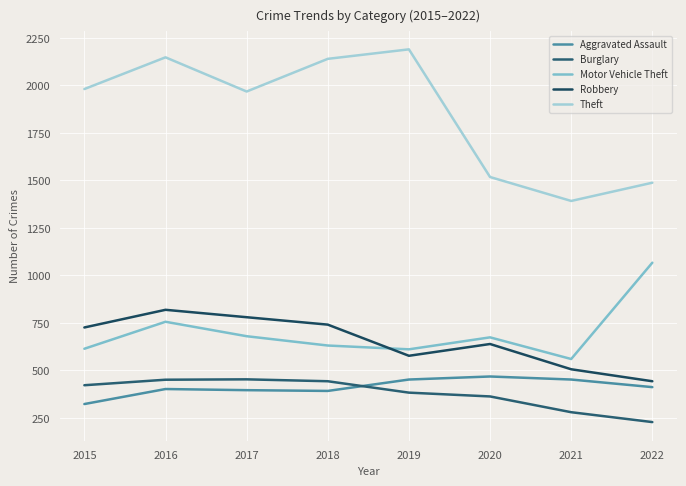

The Robbery series shows 922 at 2019. True or false?

False